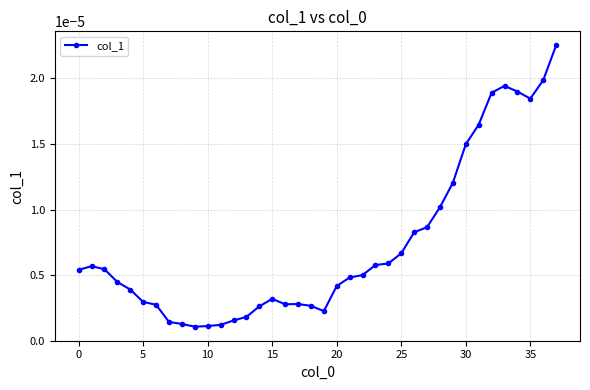

True or false: there are more than 2 points higher than both neighbors.

True